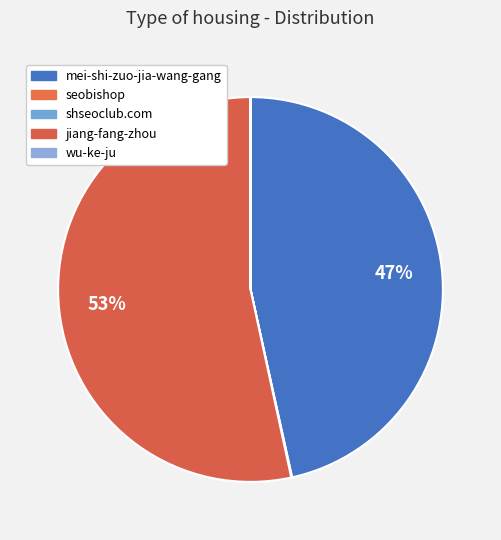

Does any single category account for the majority?

Yes